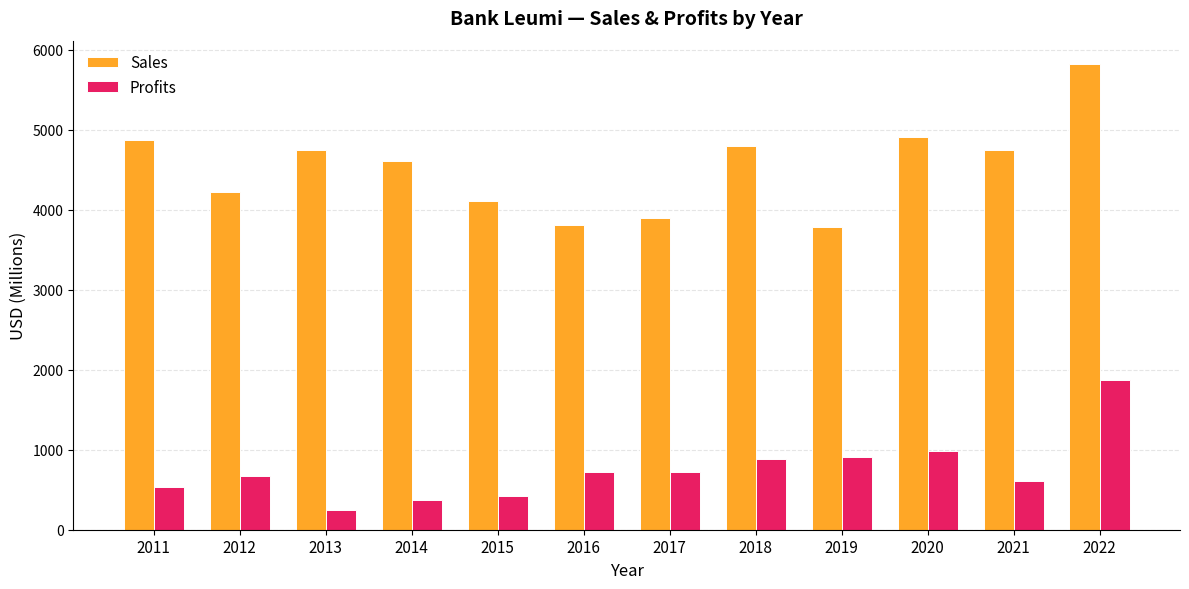

How many data points in Sales are less than 4743?

6